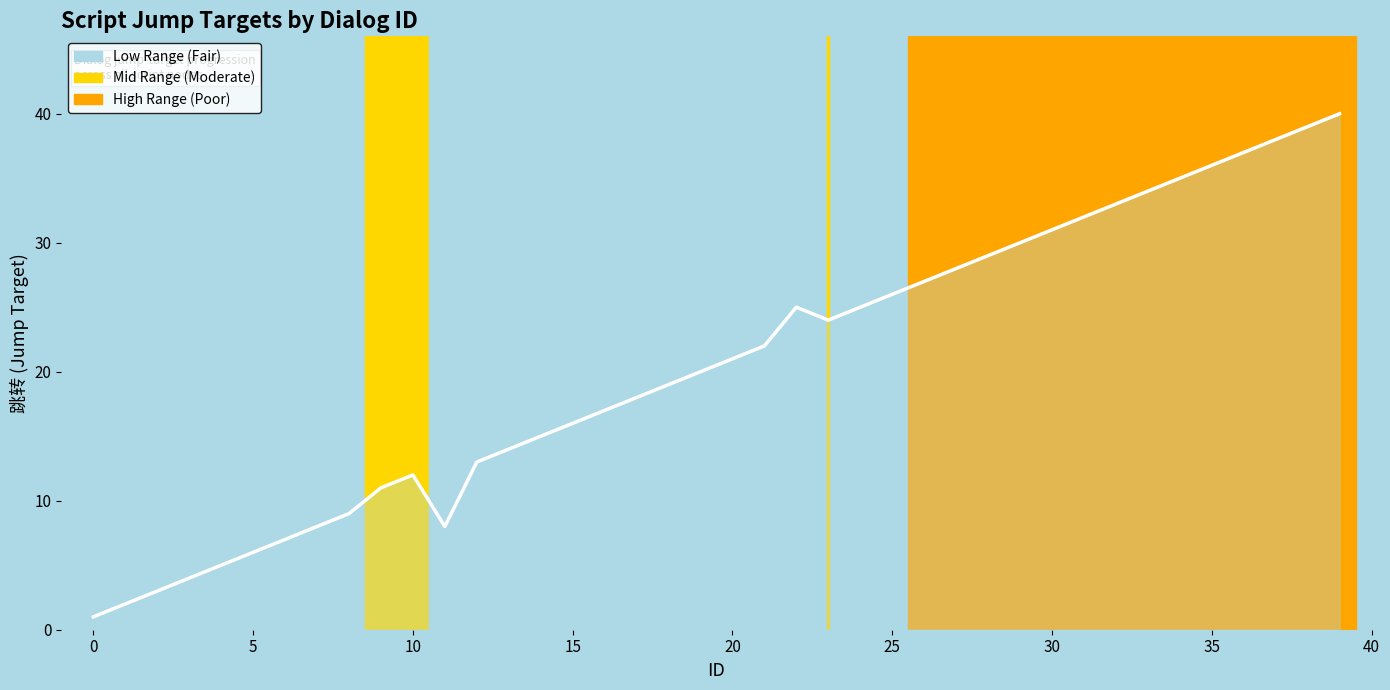

True or false: there are more than 0 points higher than both neighbors.

True